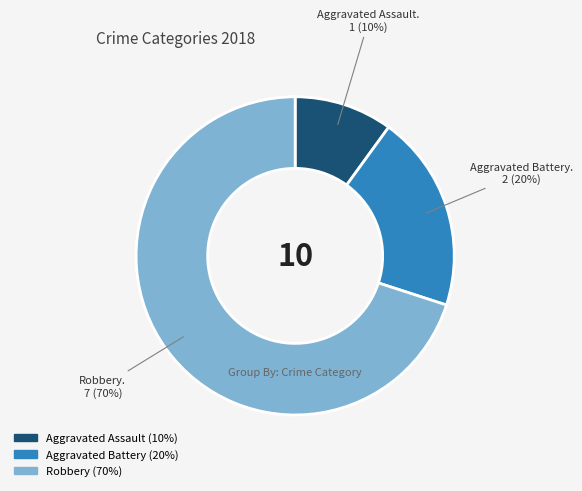

Is there any slice that represents more than half of the pie?

Yes